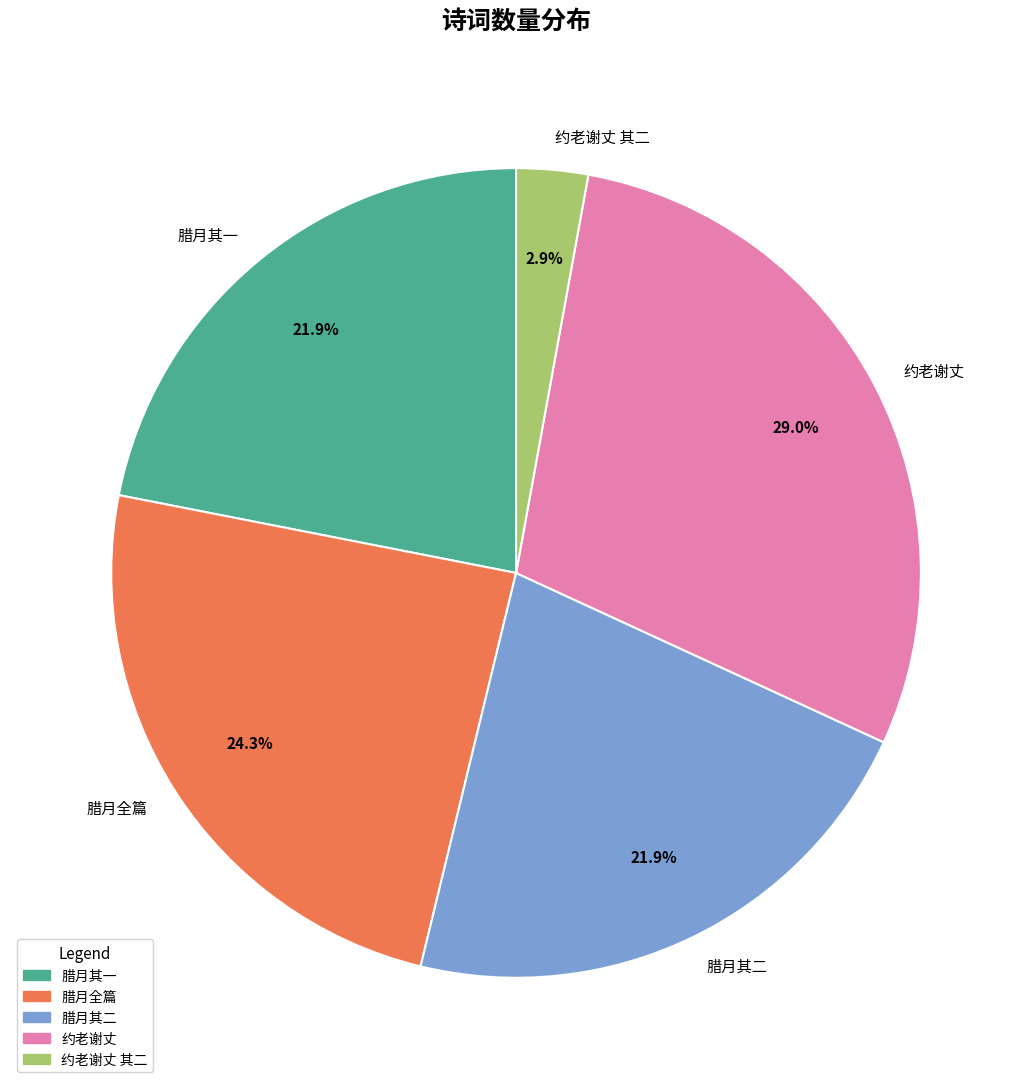

Do 腊月其二 and 约老谢丈 together represent more than half of the pie?

Yes